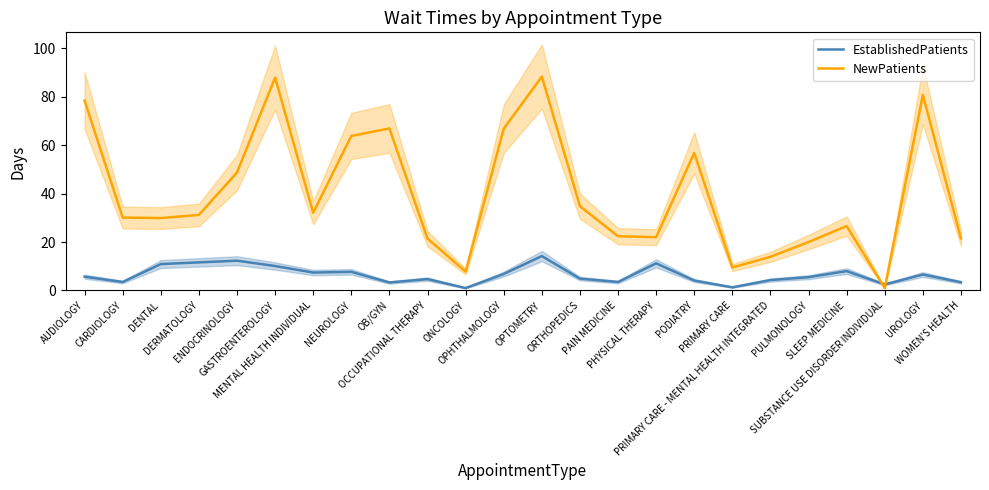

Is the value of EstablishedPatients at GASTROENTEROLOGY greater than the value of NewPatients at PODIATRY?

No